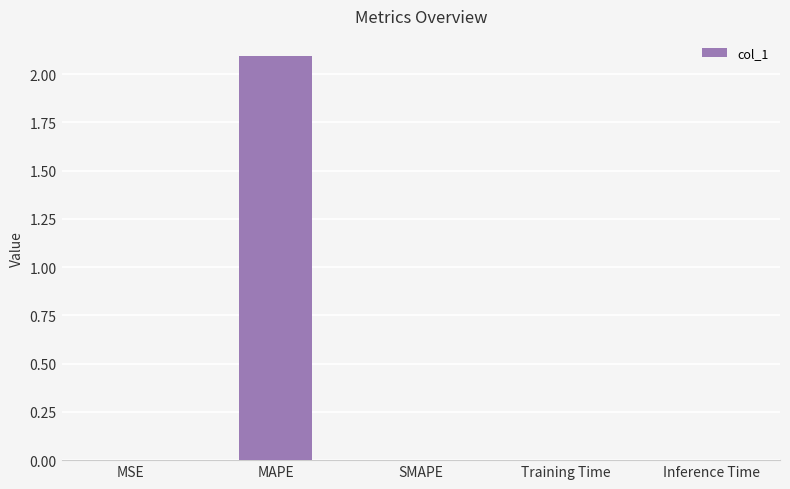

Between MAPE and SMAPE, which is larger?

MAPE